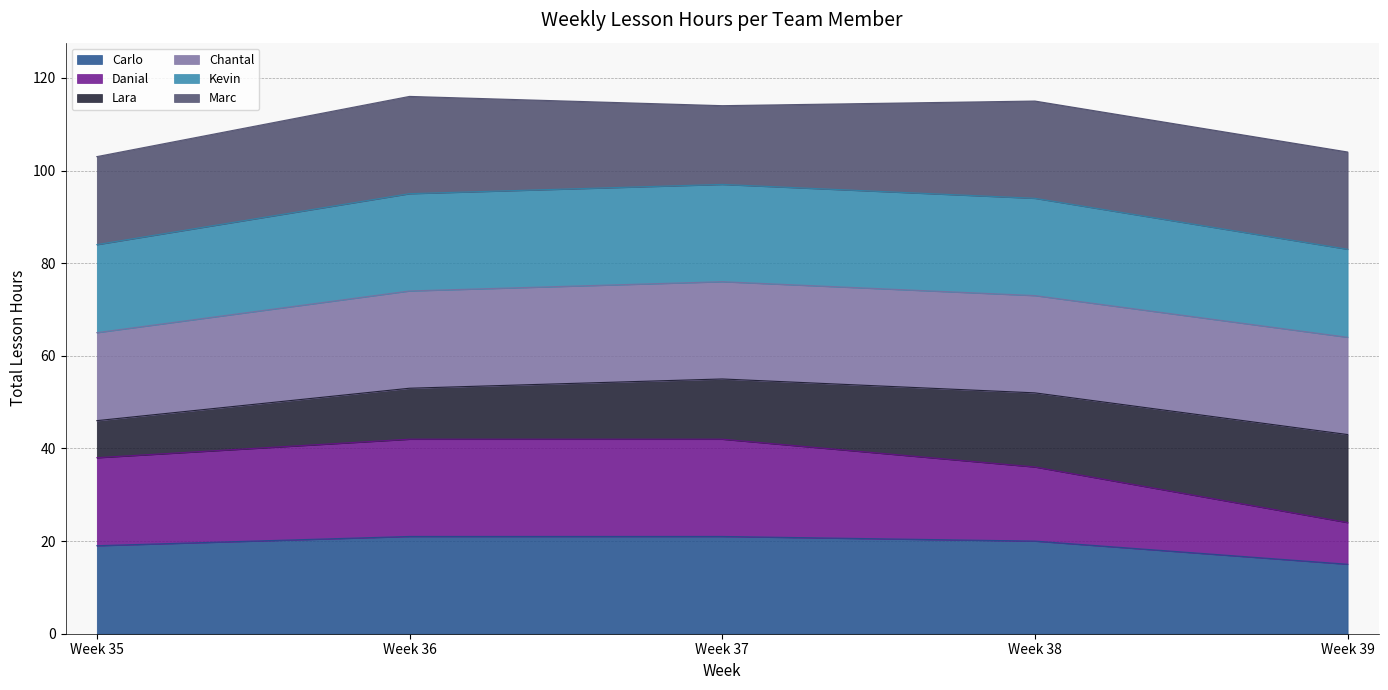

At which label is Kevin closest to 109?

Week 37